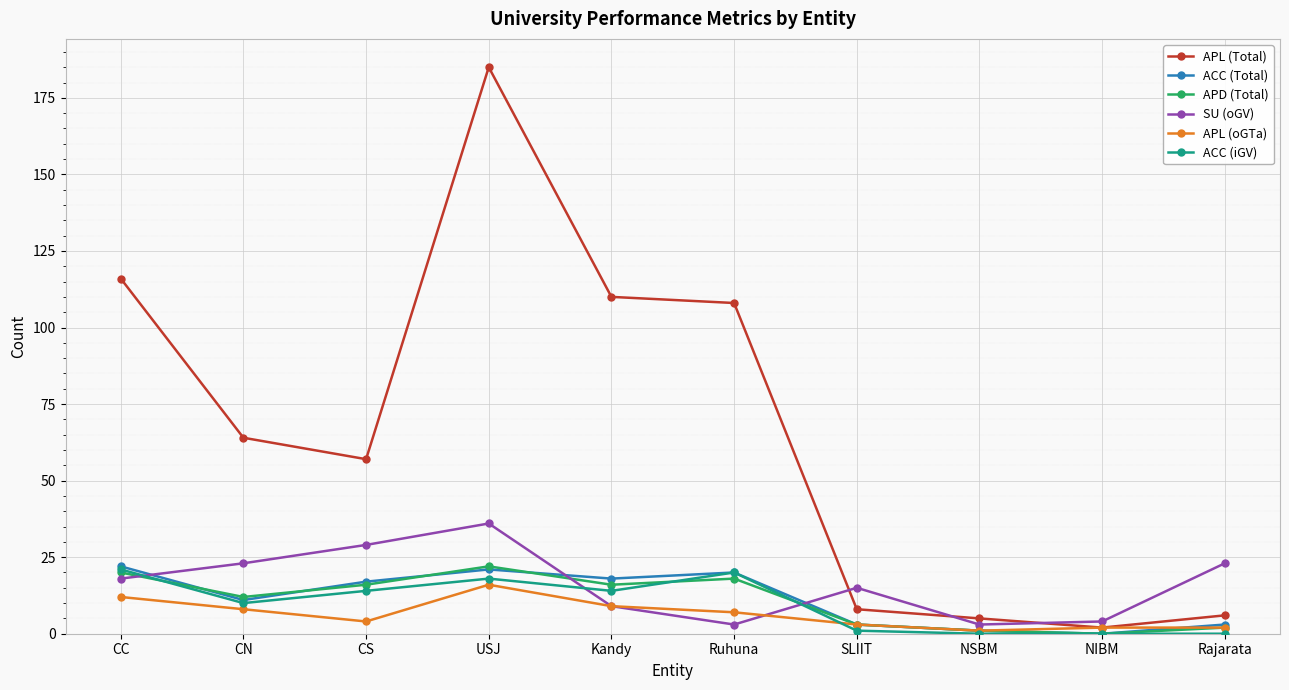

What is the difference between the maximum and minimum values in the ACC (Total) series?

22